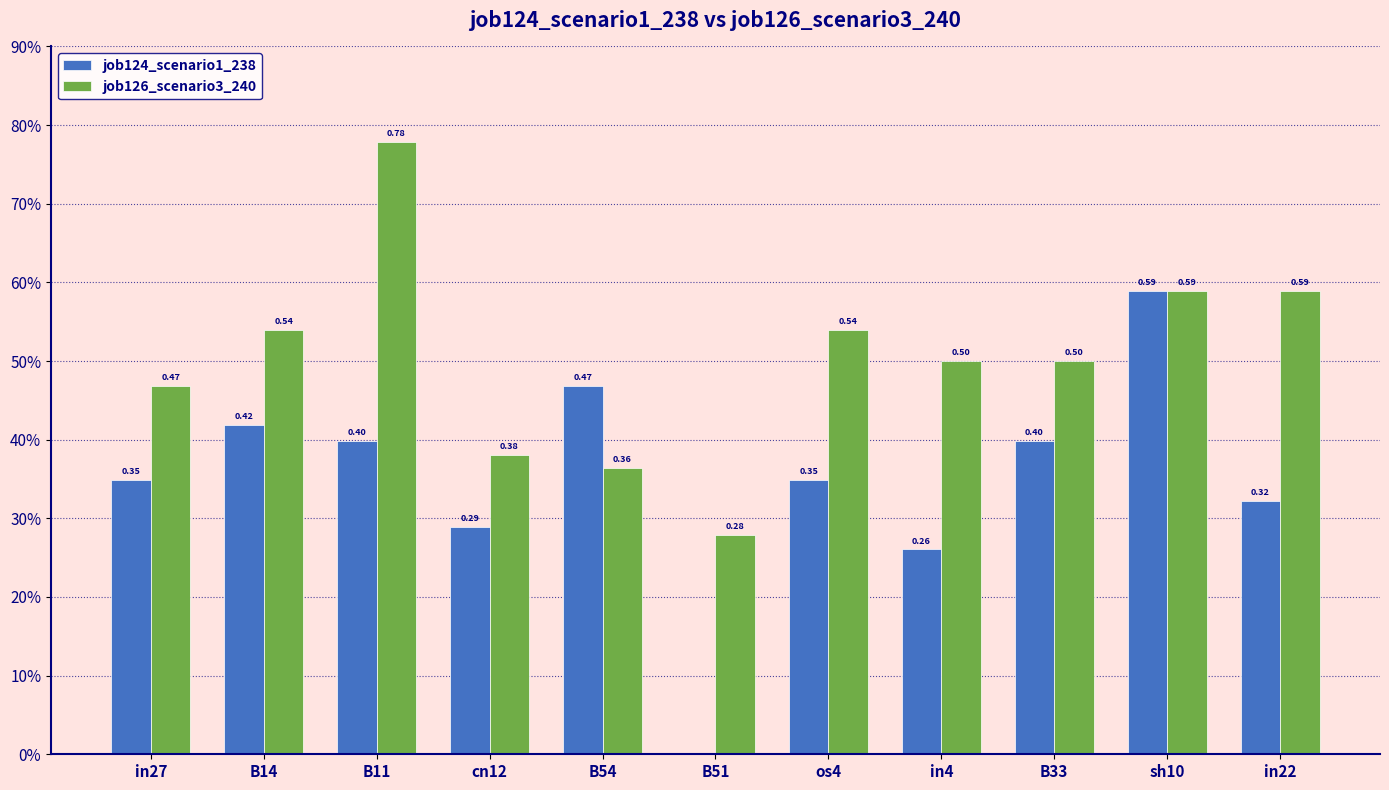

Is the value of job126_scenario3_240 at cn12 greater than the value of job124_scenario1_238 at B14?

No